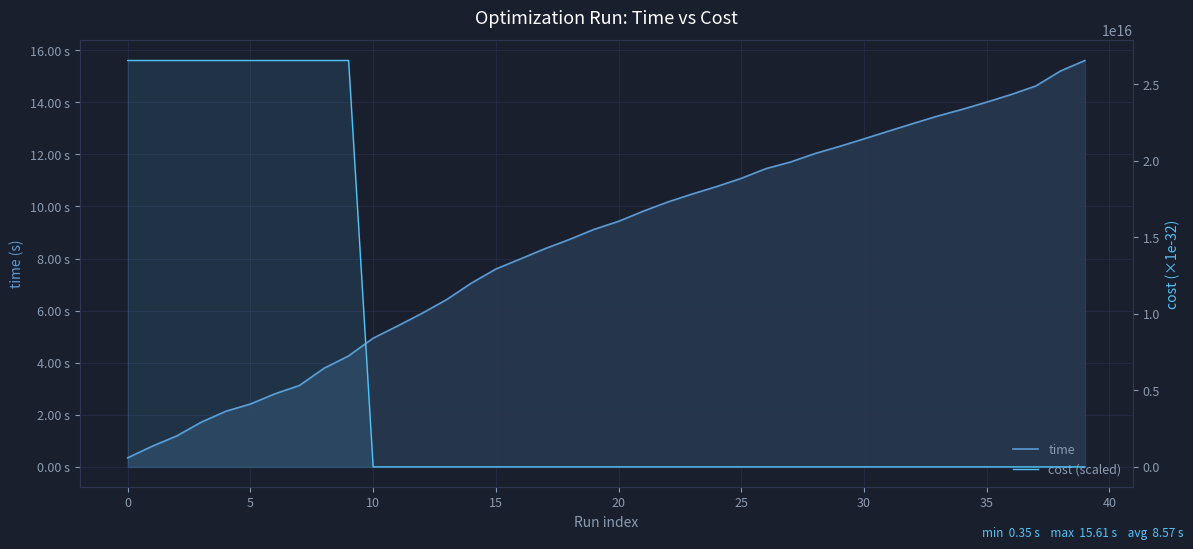

What is the smallest value displayed?

0.3